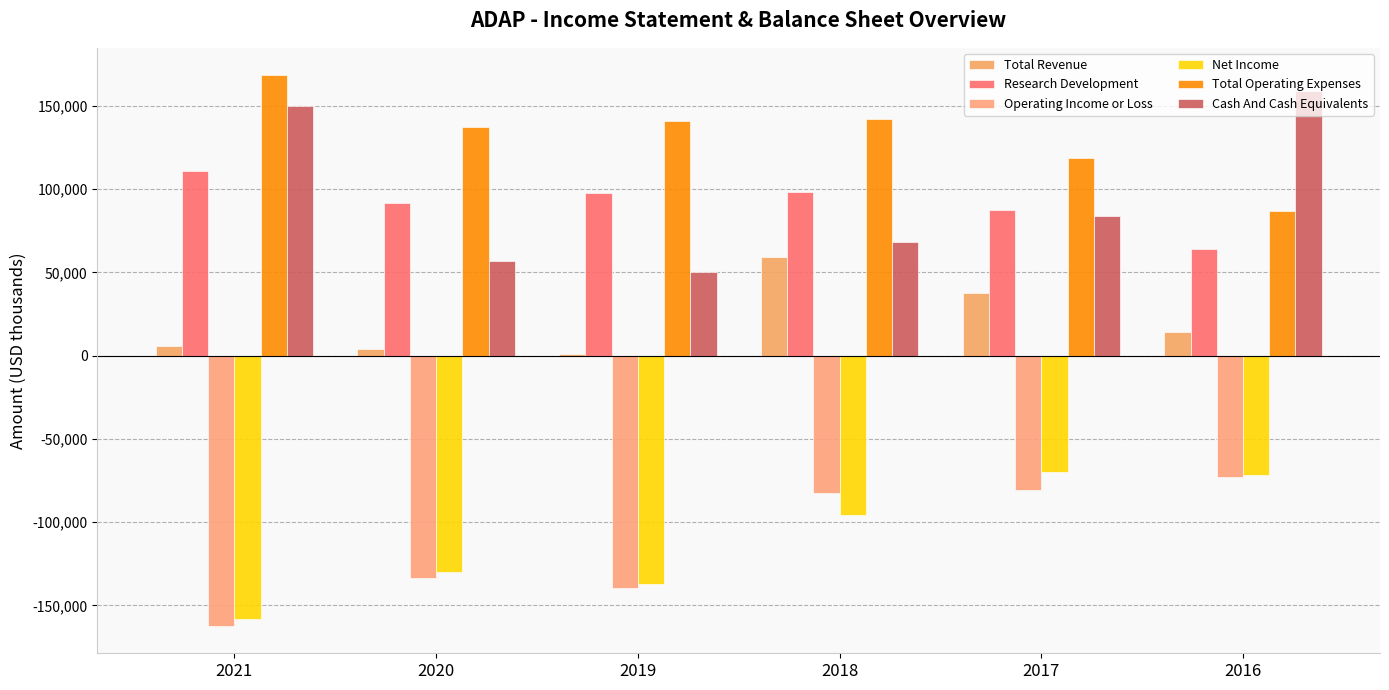

How many data points in Cash And Cash Equivalents are less than 84000?

3